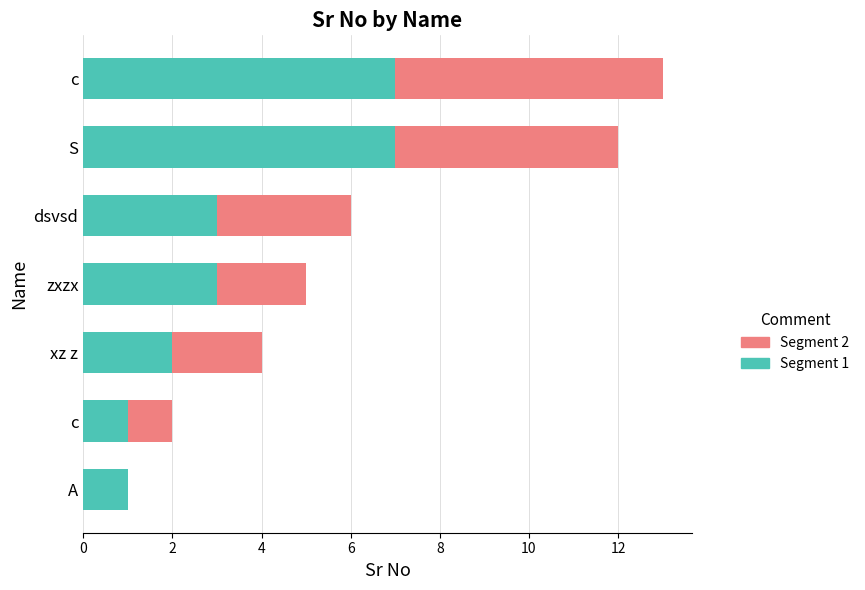

How many categories are shown in the chart?

7